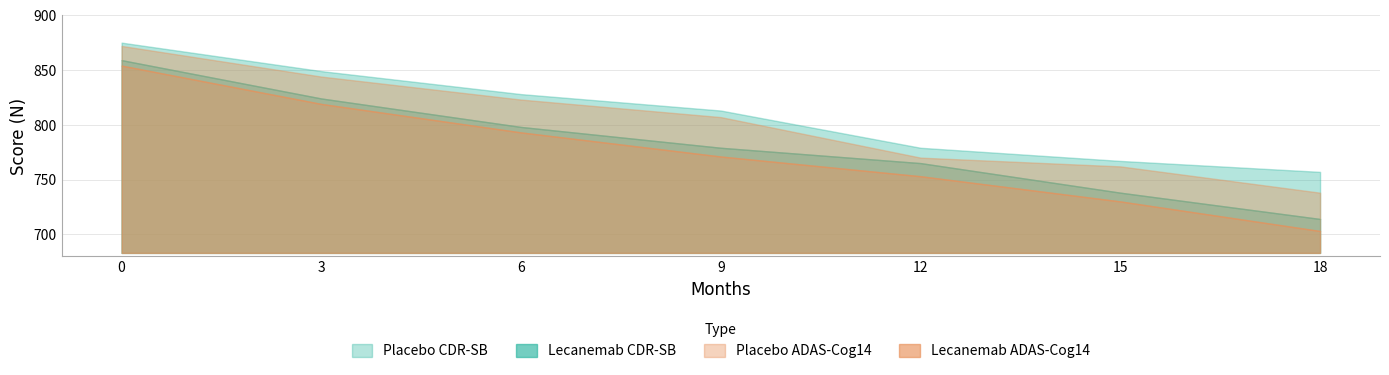

True or false: Lecanemab CDR-SB and Placebo ADAS-Cog14 intersect in this chart.

False